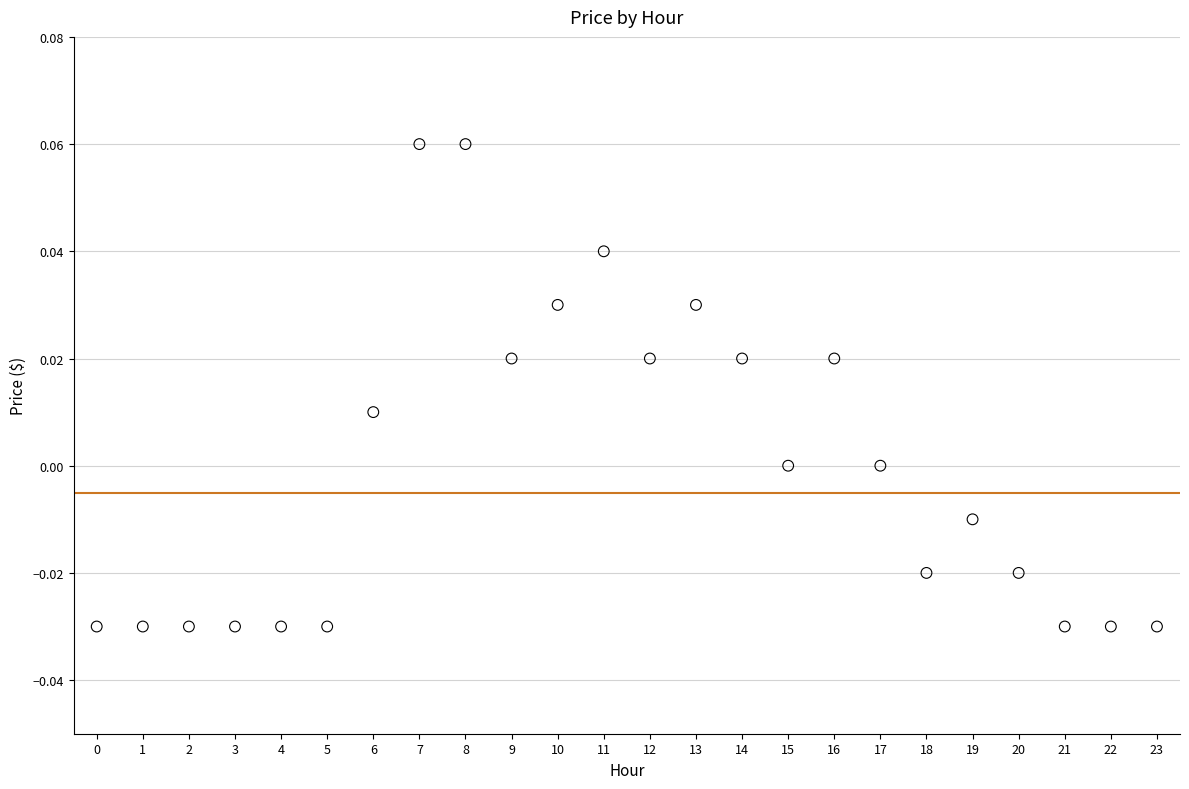

How many points are shown in the scatter plot?

24